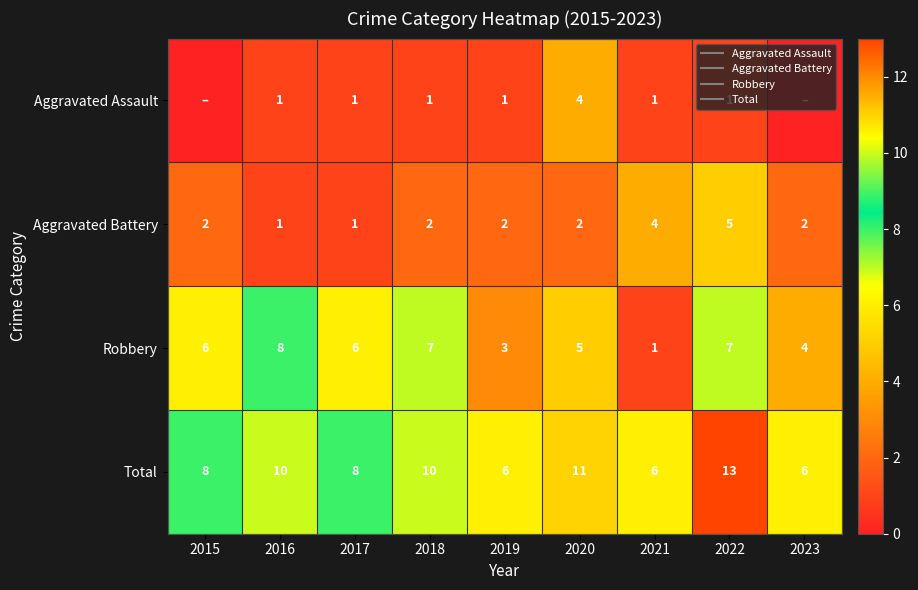

Which series has the largest total across all categories?

Total